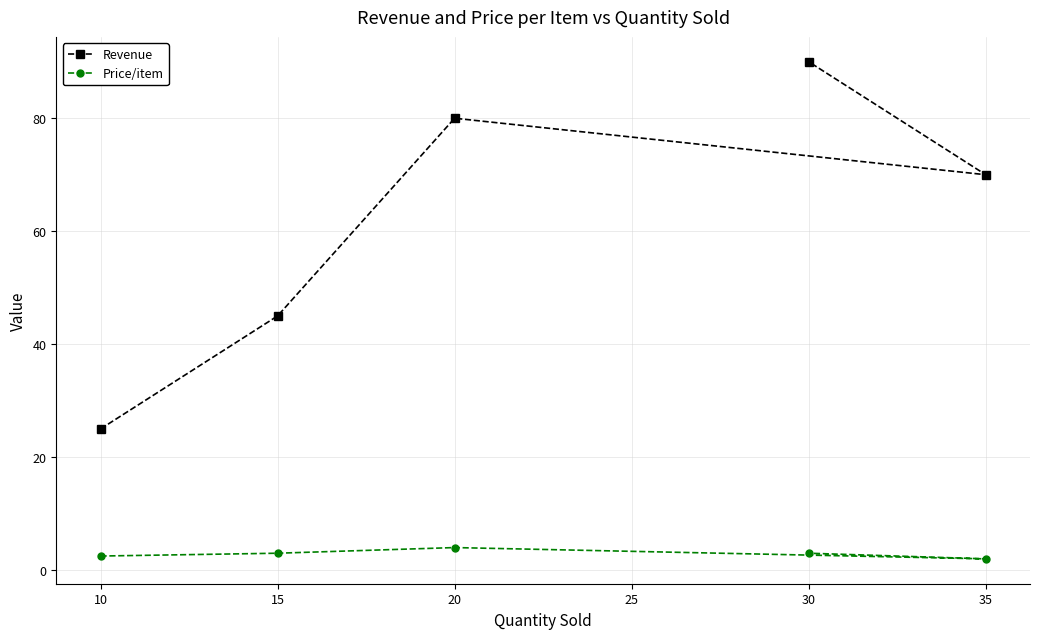

What are all the series names shown in the legend?

Revenue, Price/item